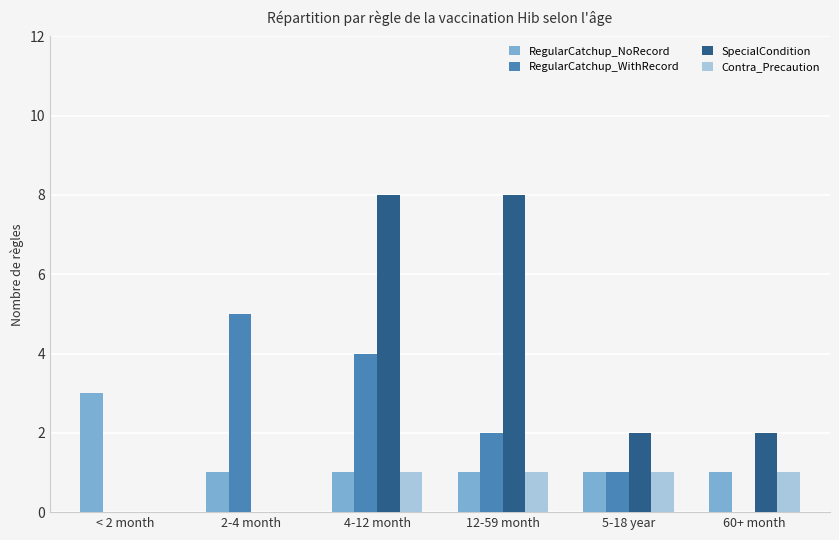

Read the SpecialCondition value at 4-12 month.

8